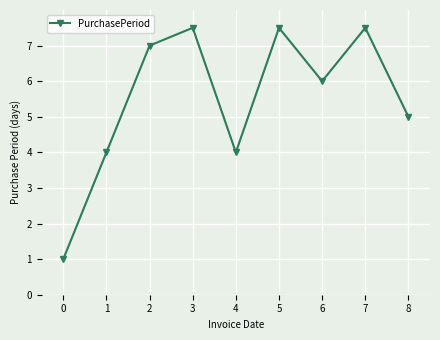

True or false: the data has more than 2 interior local peaks.

True